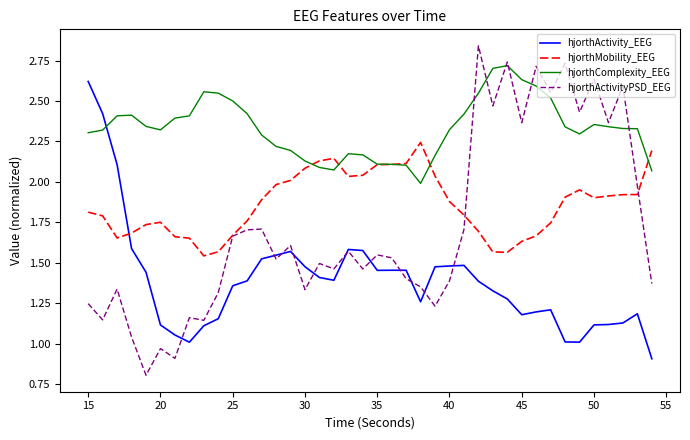

What is the minimum value for hjorthActivity_EEG?

0.9